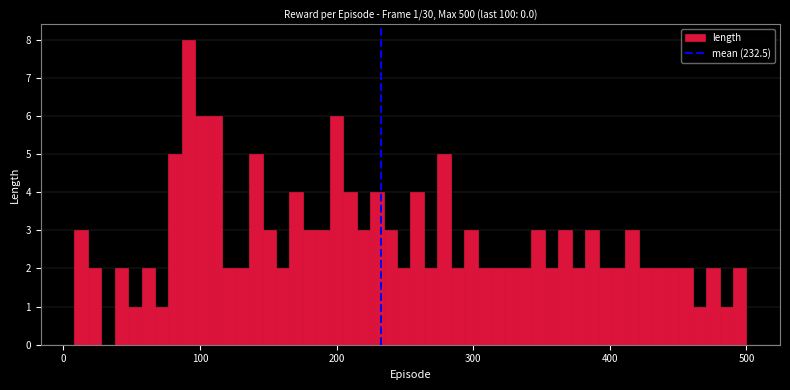

Read against the x-axis, roughly where is the centre of the tallest bar?

90